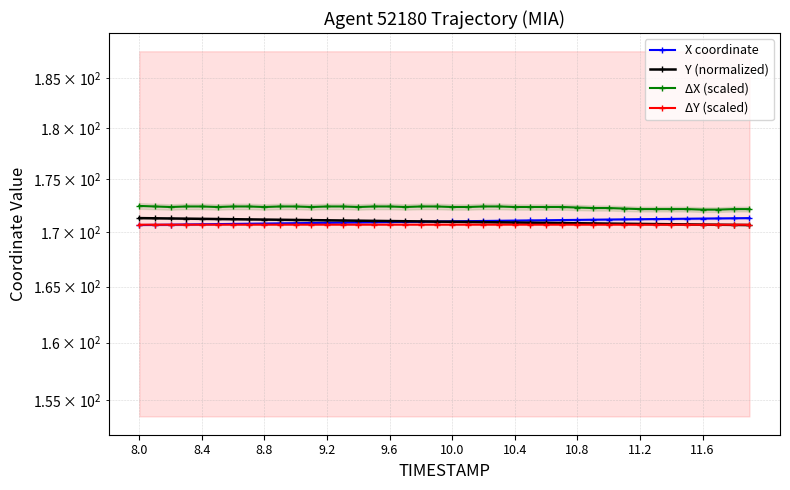

What is the sum of all ΔY (scaled) values?

6828.1